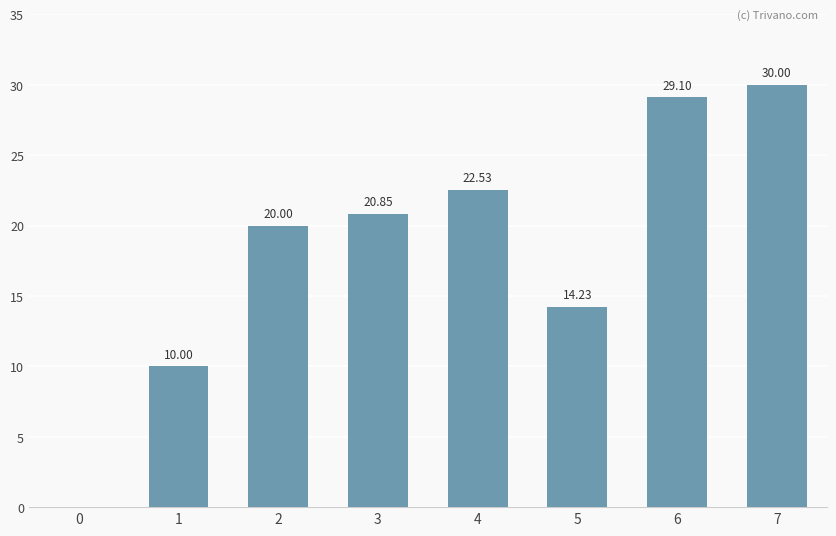

What is the sum of all values?

146.7